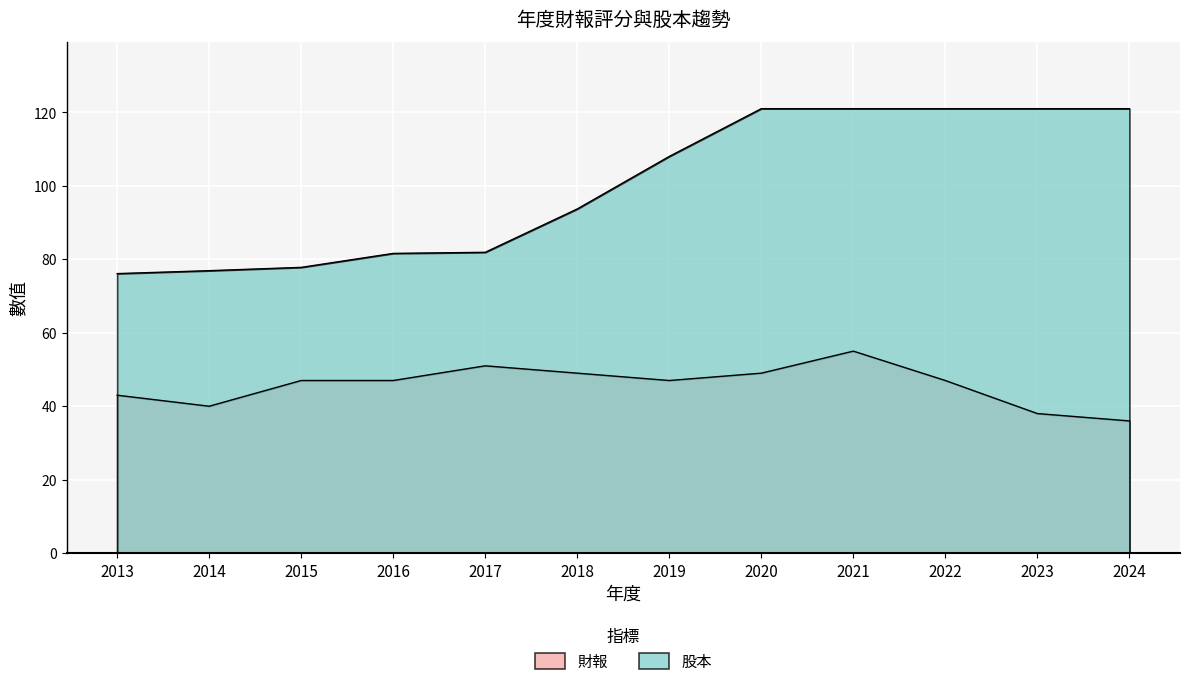

What is the sum of the 股本 values at 2016 and 2014?

158.5